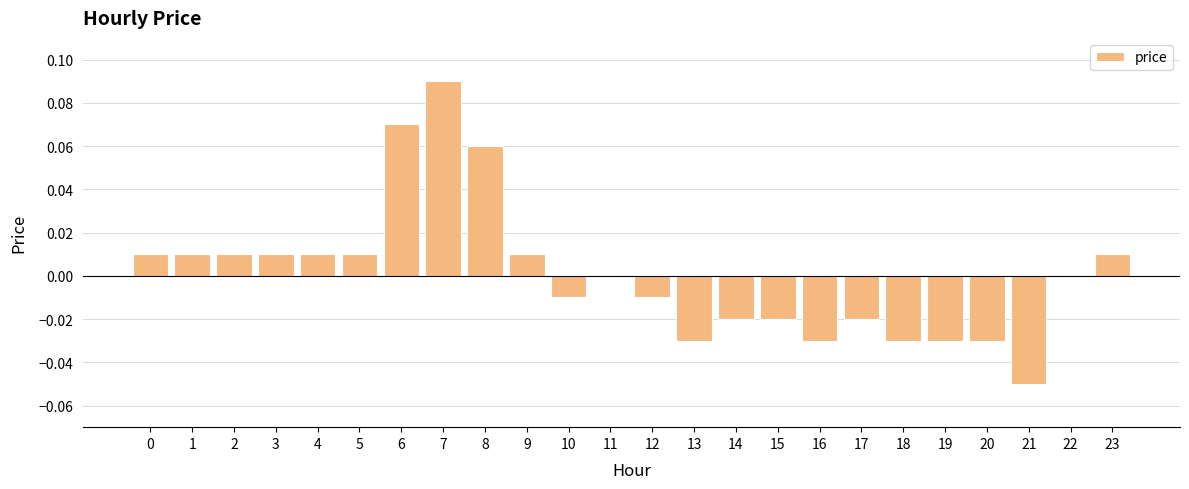

Are the bars horizontal?

No